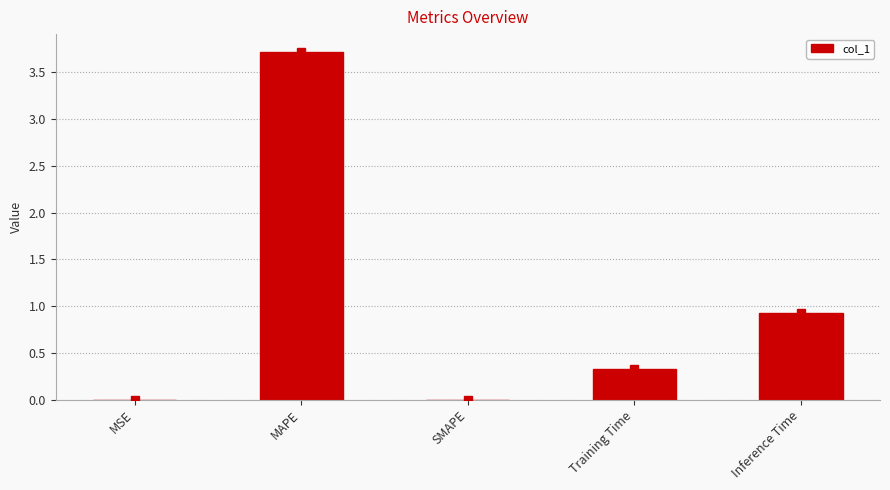

How many categories are shown in the chart?

5